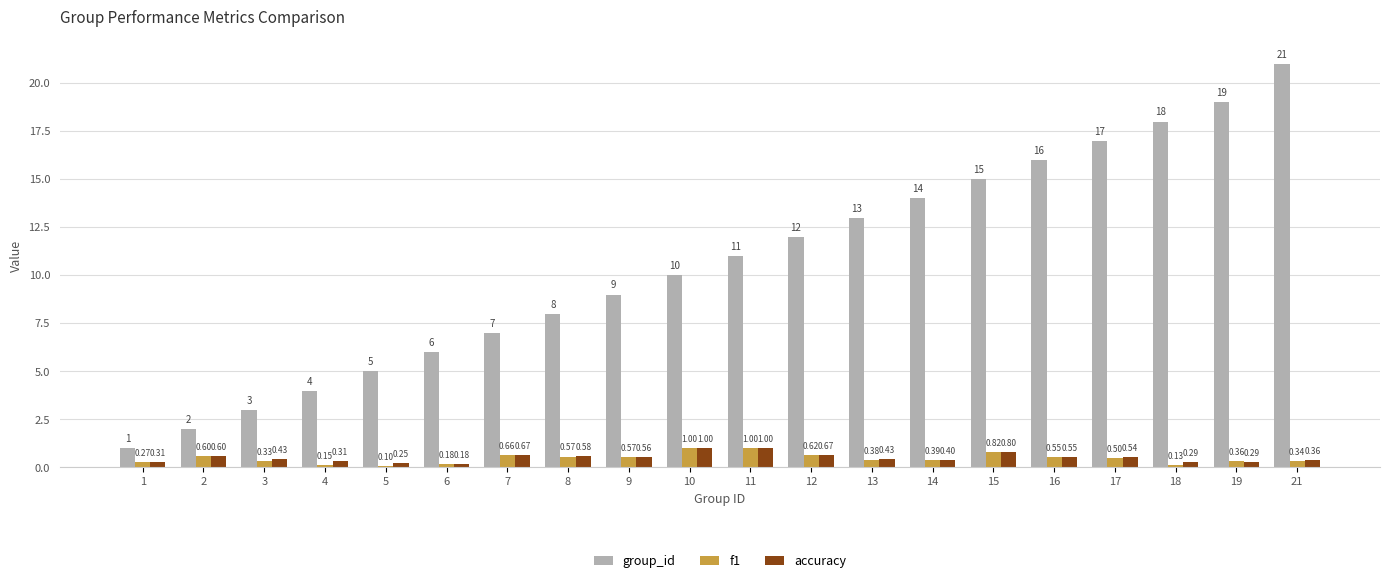

Are the bars grouped side by side (vs. stacked)?

Yes